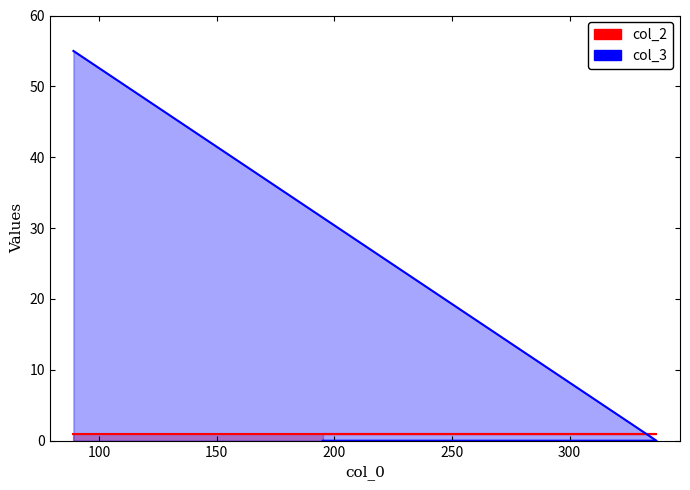

At which category does the chart reach its minimum across all series?

337